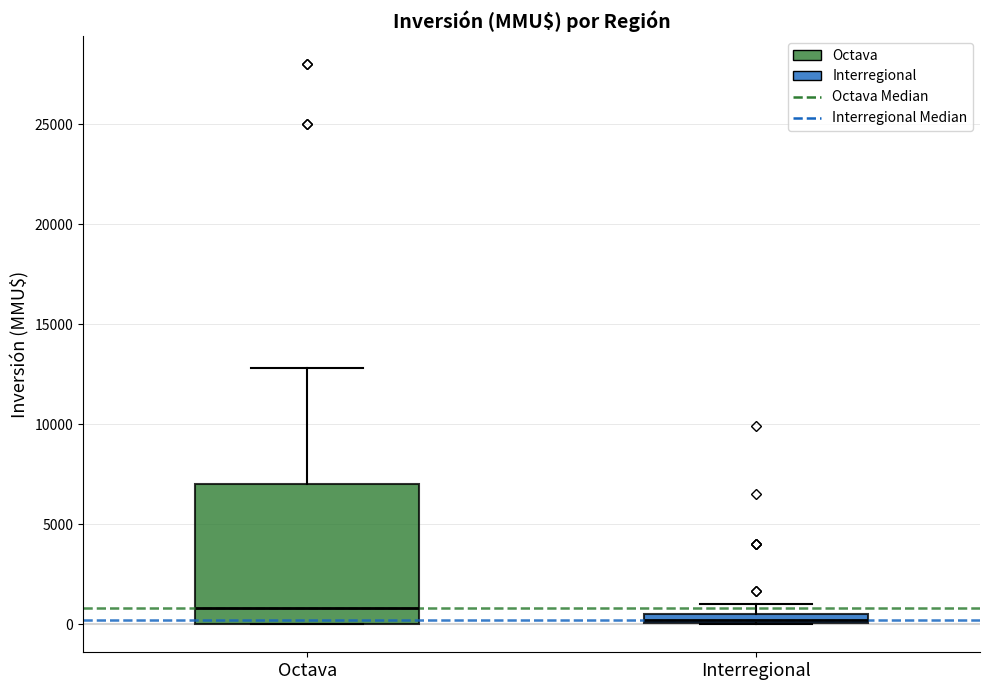

Which box's median line is the highest?

Octava